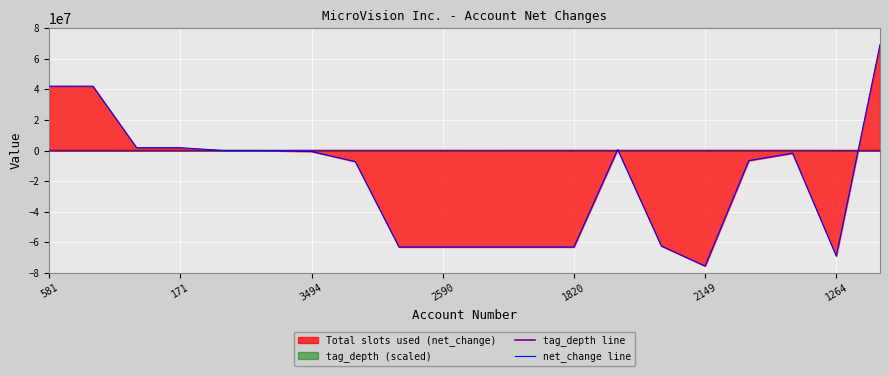

The value of net_change line at 2149 is -50242810. True or false?

False